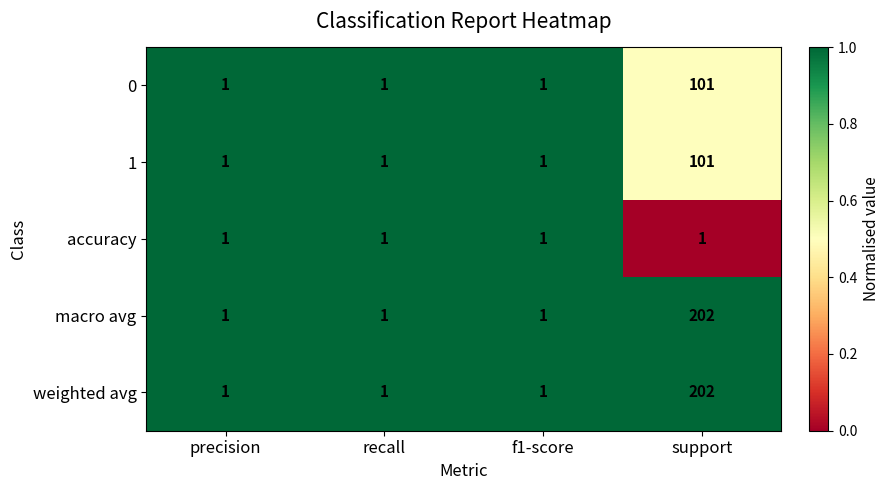

How many macro avg values are between 1 and 202?

4